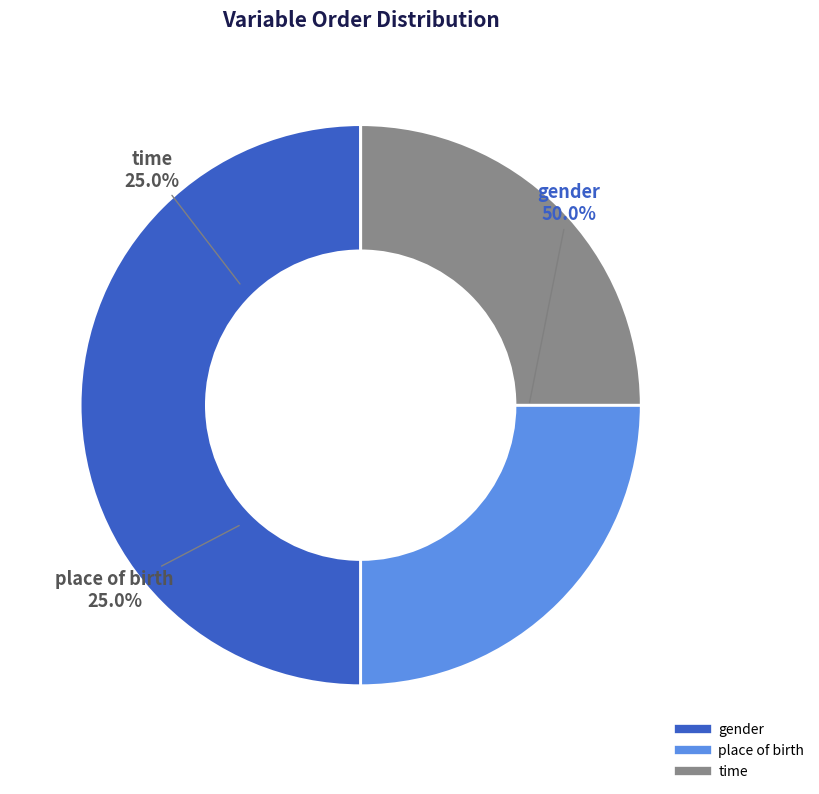

Does gender account for over 50% of the chart?

No